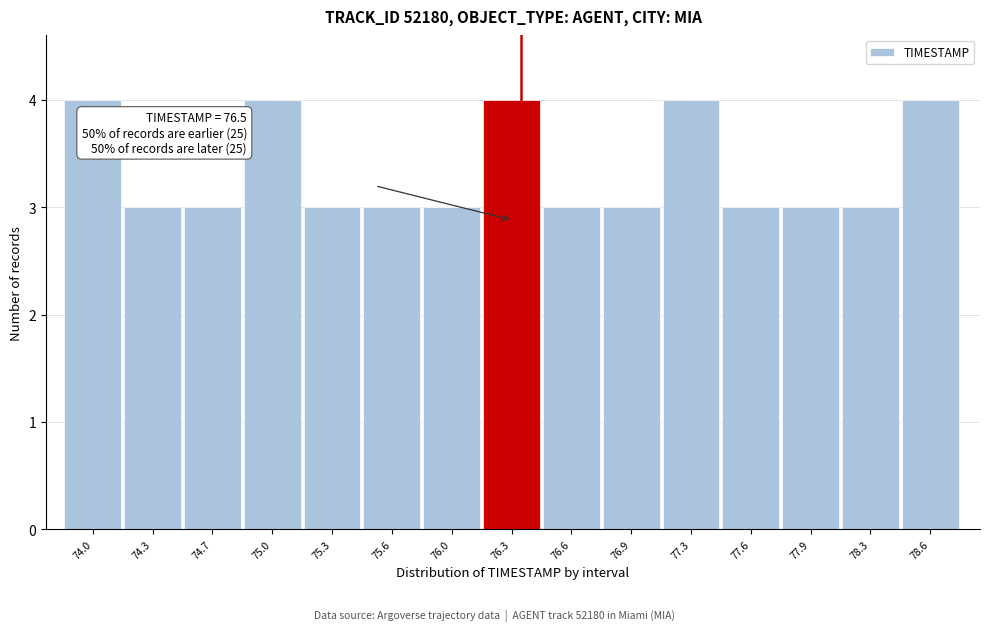

Reading left to right, extract all data points from this chart.

4	3	3	4	3	3	3	4	3	3	4	3	3	3	4